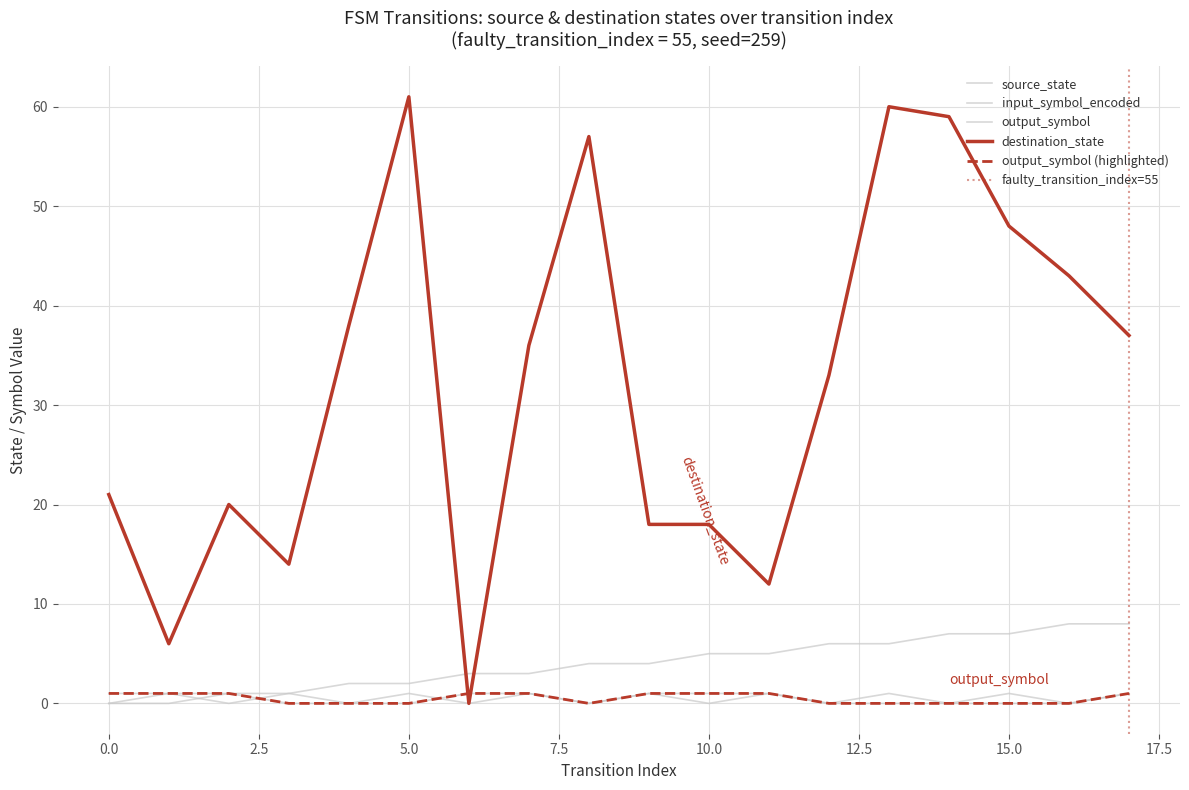

What is the difference between the maximum and minimum values in the input_symbol_encoded series?

1